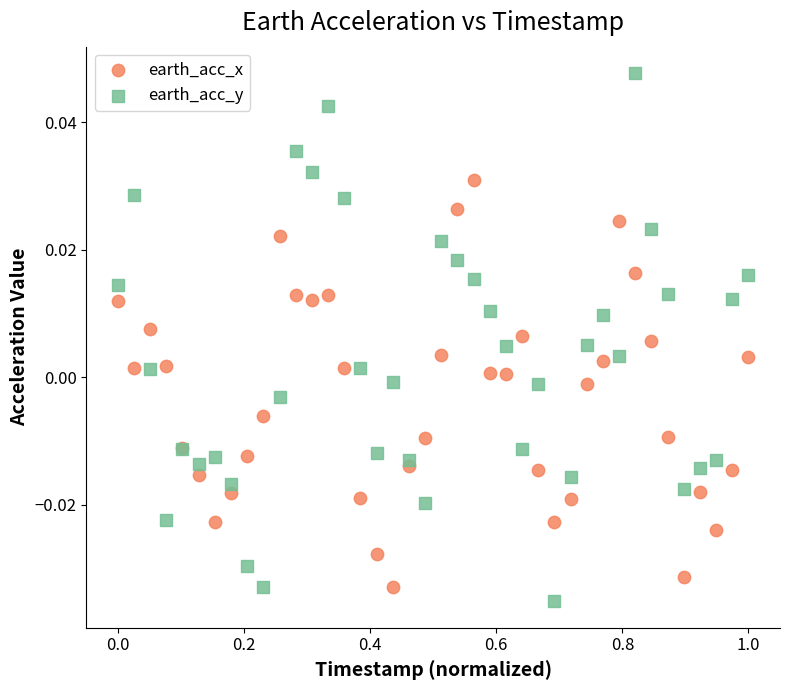

Which series has the largest Y range (max minus min)?

earth_acc_y